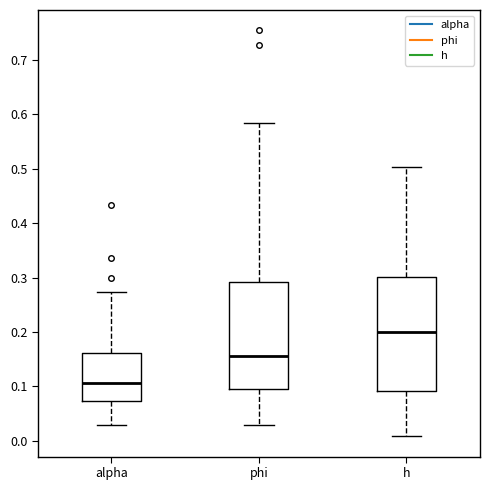

Comparing the boxes themselves (not the whiskers), which one is the tallest?

h